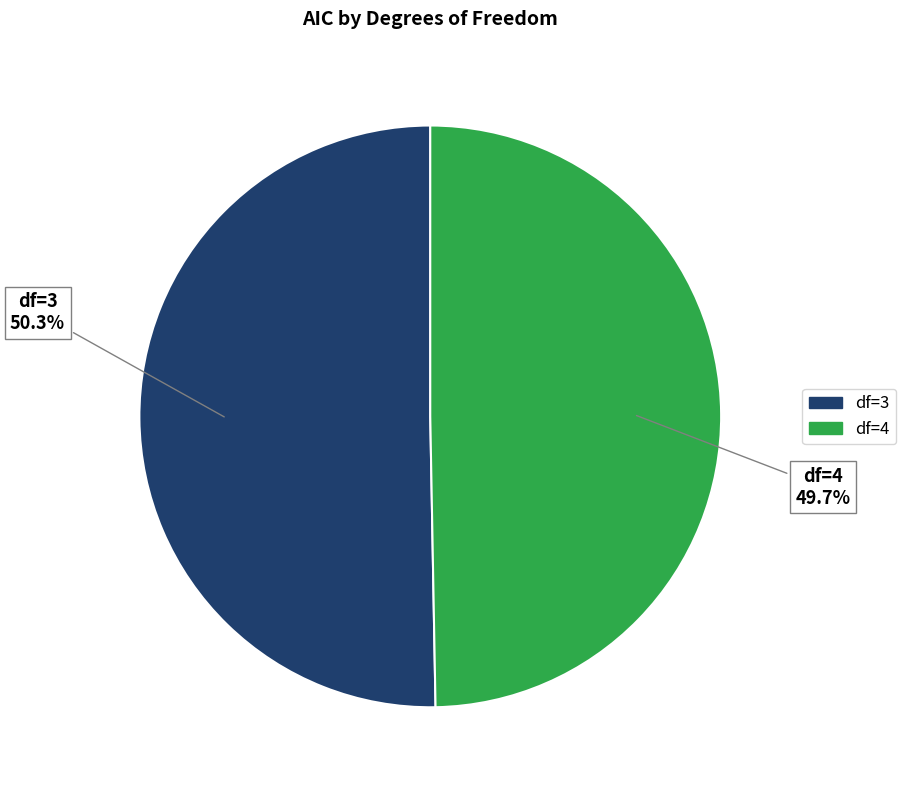

Is there a majority slice in this chart?

Yes